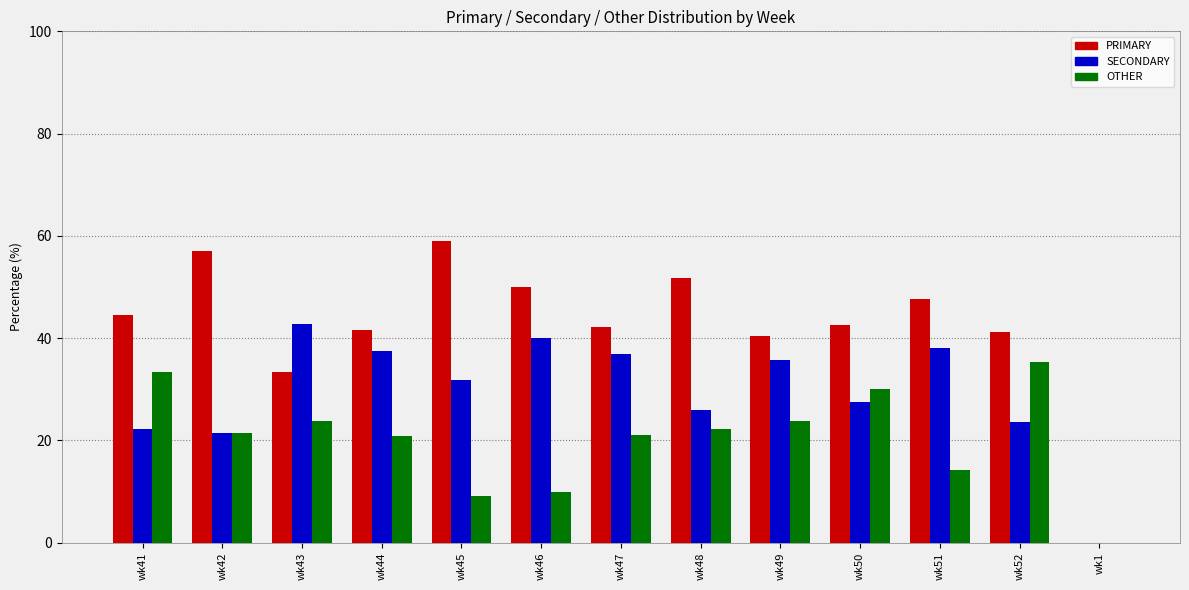

What is the maximum value for OTHER?

35.3